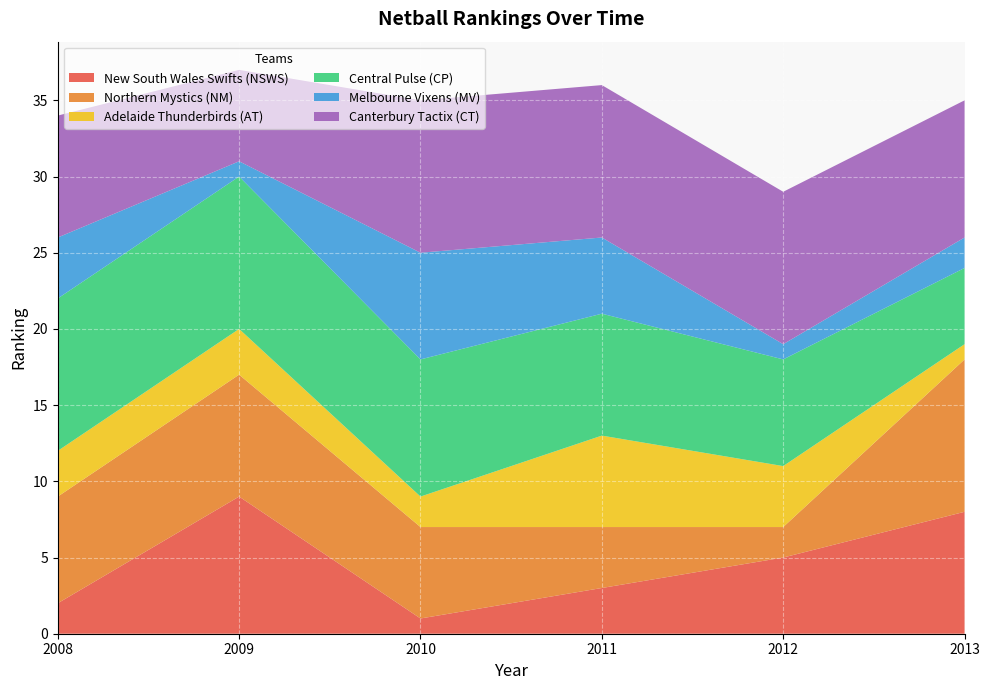

Reading left to right, extract all data points from this chart.

New South Wales Swifts (NSWS): 2	9	1	3	5	8
Northern Mystics (NM): 7	8	6	4	2	10
Adelaide Thunderbirds (AT): 3	3	2	6	4	1
Central Pulse (CP): 10	10	9	8	7	5
Melbourne Vixens (MV): 4	1	7	5	1	2
Canterbury Tactix (CT): 8	6	10	10	10	9